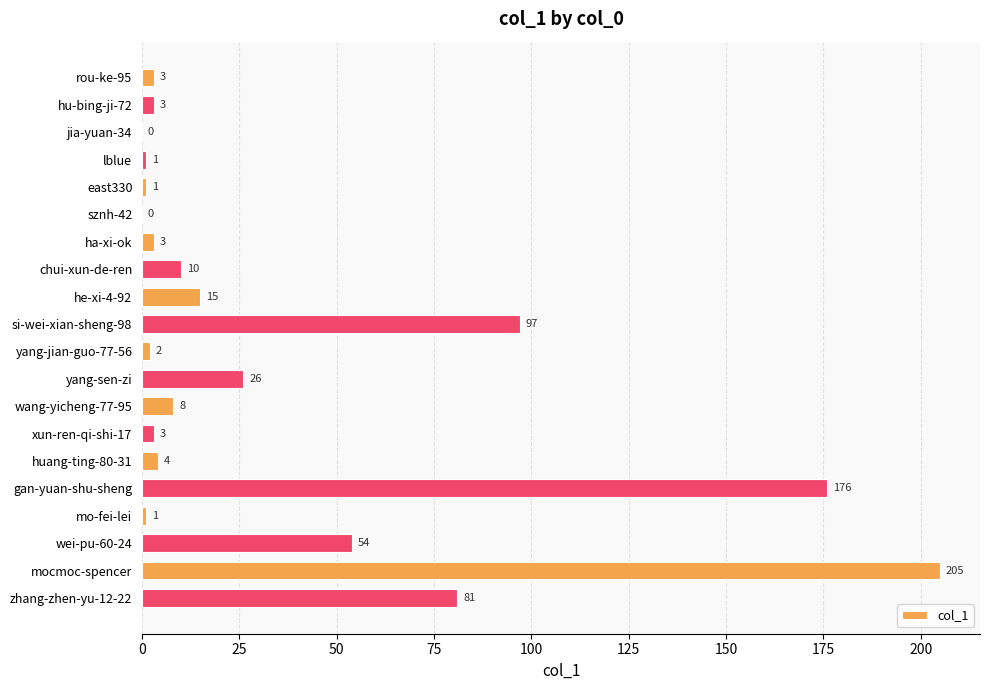

Reading top to bottom, extract all data points from this chart.

rou-ke-95=3	hu-bing-ji-72=3	jia-yuan-34=0	lblue=1	east330=1	sznh-42=0	ha-xi-ok=3	chui-xun-de-ren=10	he-xi-4-92=15	si-wei-xian-sheng-98=97	yang-jian-guo-77-56=2	yang-sen-zi=26	wang-yicheng-77-95=8	xun-ren-qi-shi-17=3	huang-ting-80-31=4	gan-yuan-shu-sheng=176	mo-fei-lei=1	wei-pu-60-24=54	mocmoc-spencer=205	zhang-zhen-yu-12-22=81